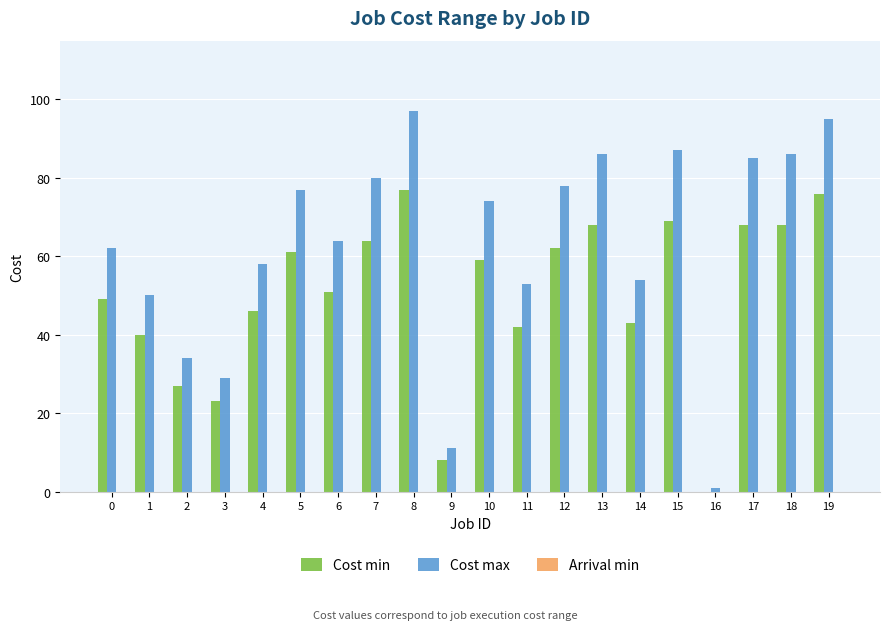

What is the maximum value shown in the chart?

97